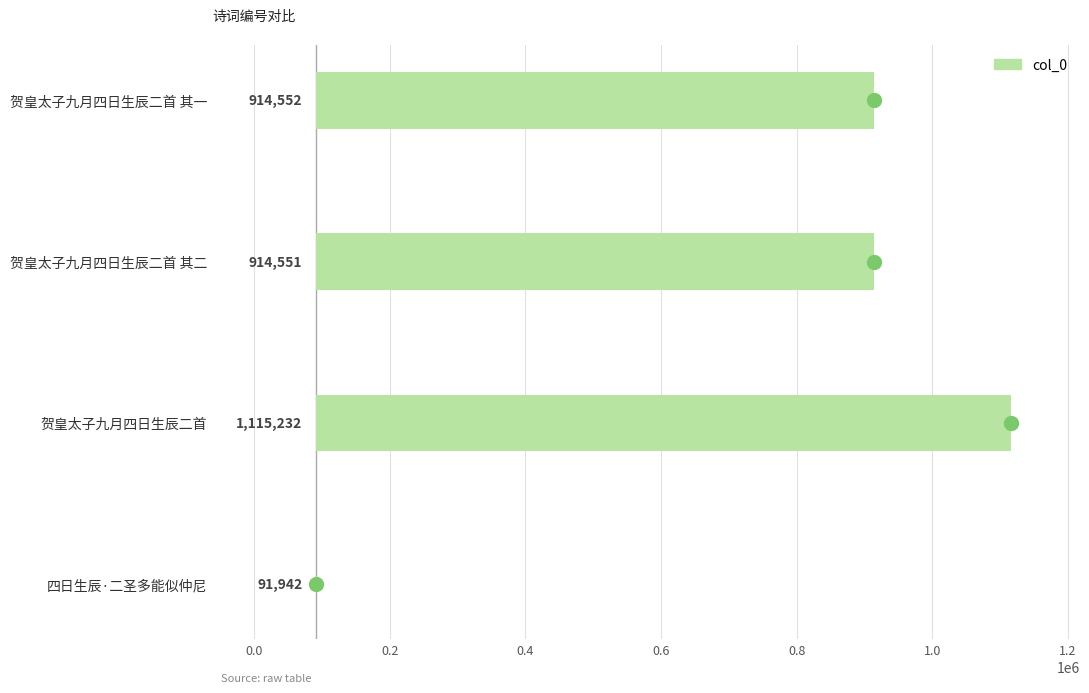

What is the difference between the maximum and minimum values?

1023290